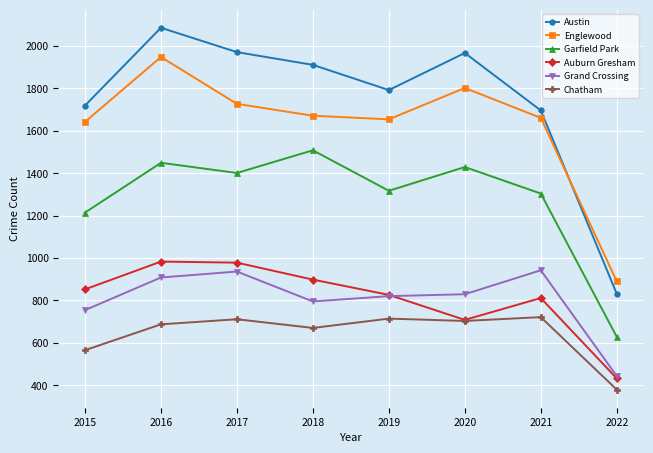

Which category has the highest value across all series?

2016